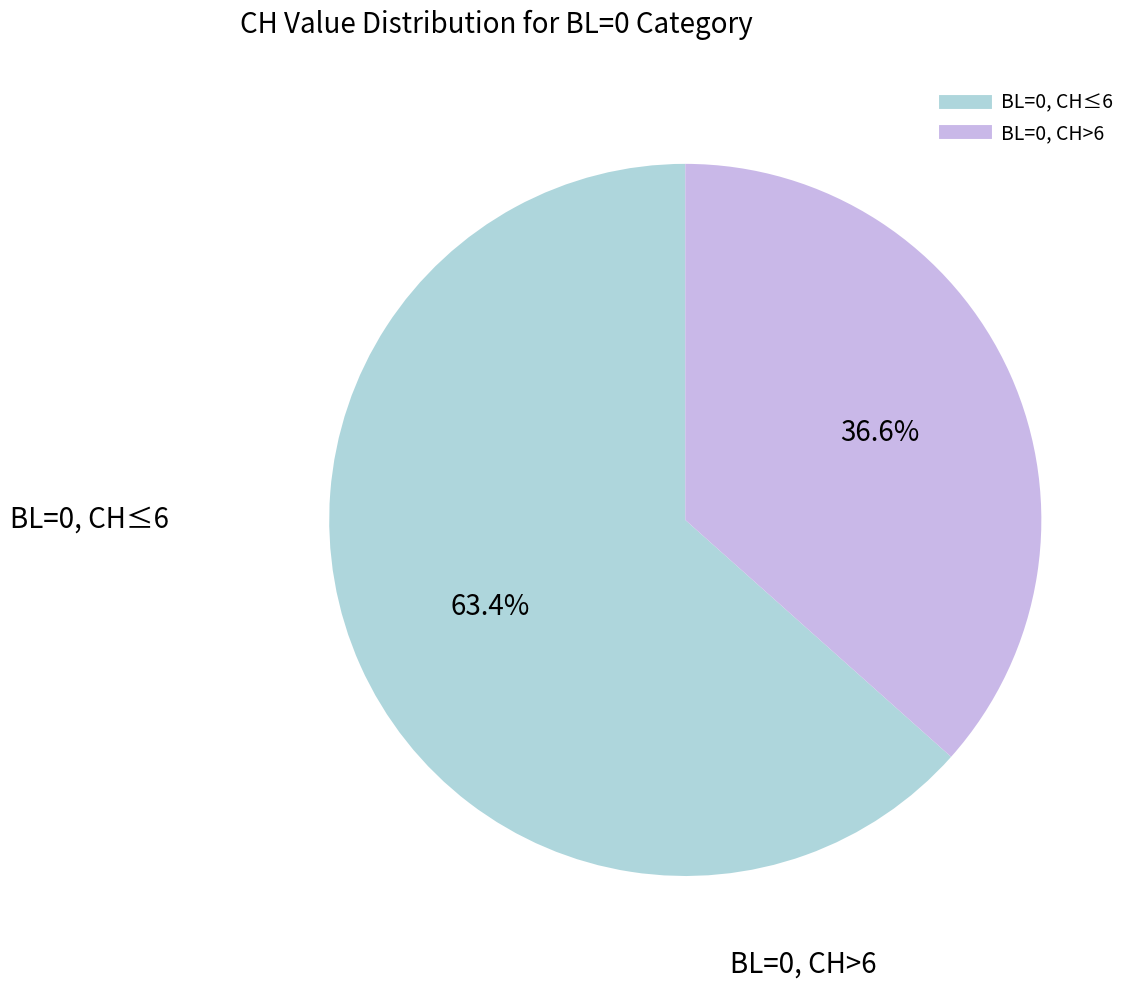

Is there a majority slice in this chart?

Yes